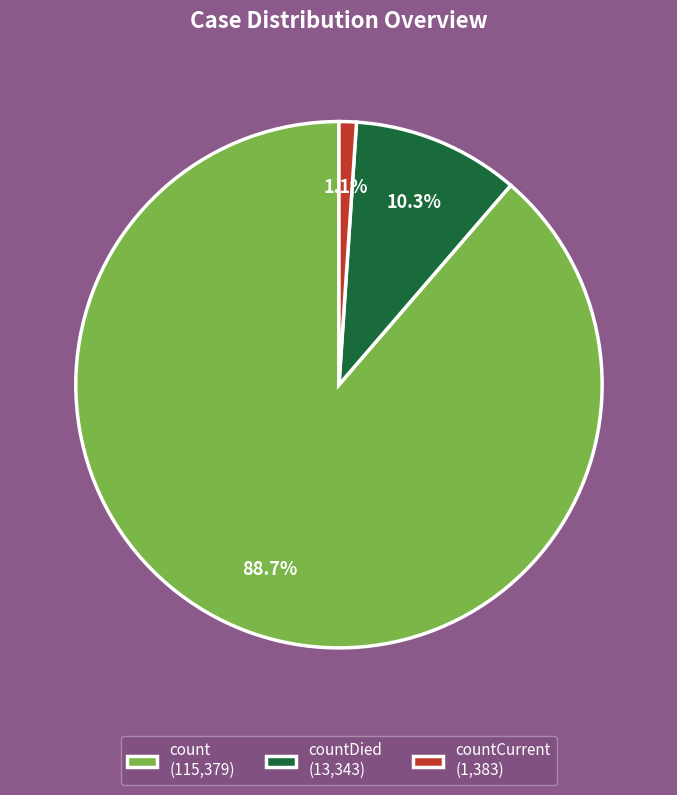

Which slice is the largest?

count (115,379)